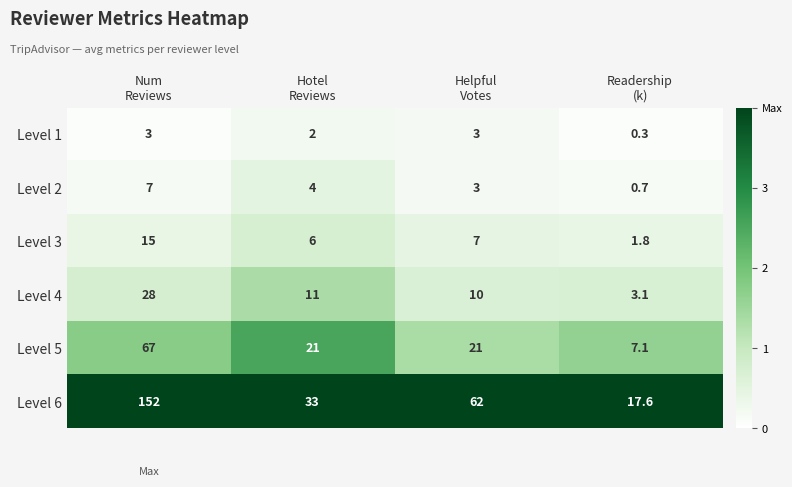

What is the maximum value for Level 5?

67.0